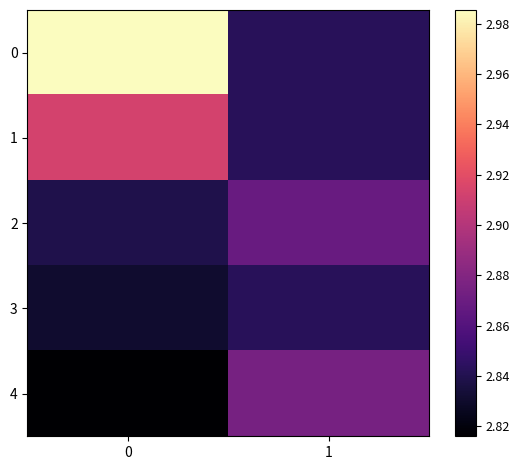

Reading left to right, transcribe all the data shown in this chart.

0: 0=3.0	1=2.8
1: 0=2.9	1=2.8
2: 0=2.8	1=2.9
3: 0=2.8	1=2.8
4: 0=2.8	1=2.9